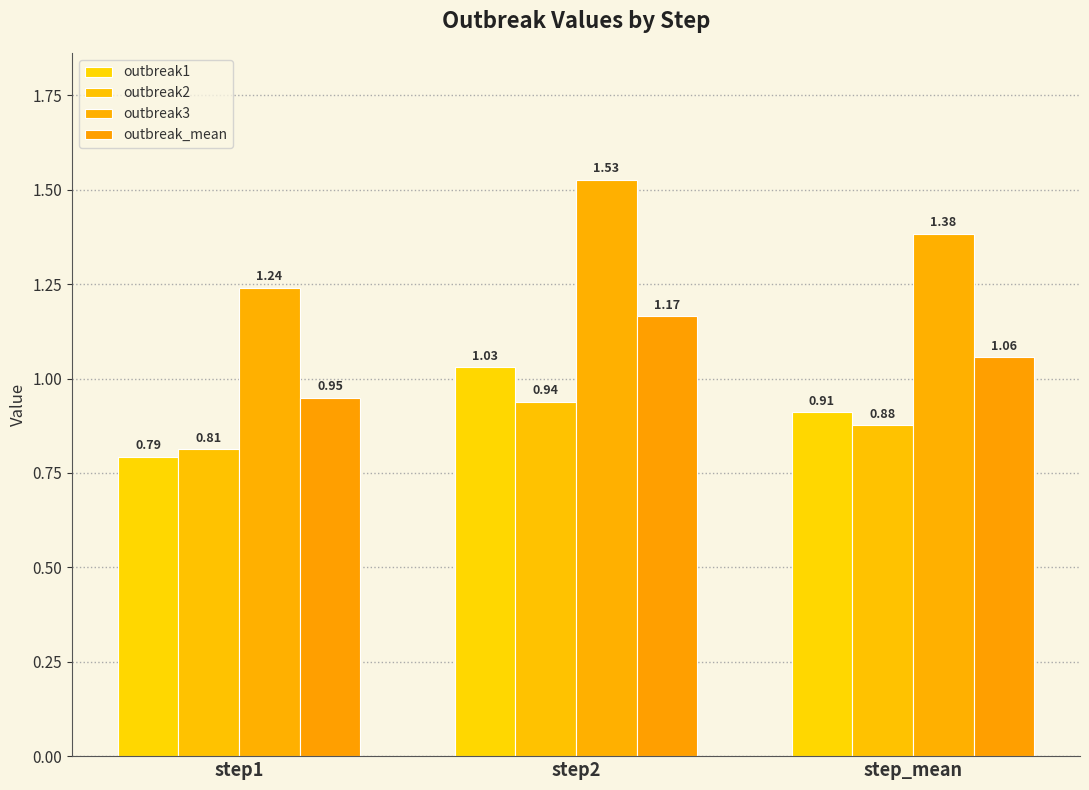

Are the bars horizontal?

No